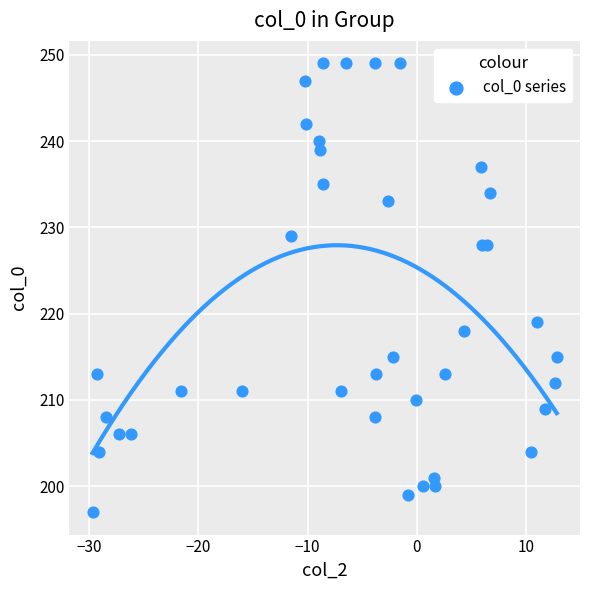

What Y value in the scatter plot is closest to 223?

219